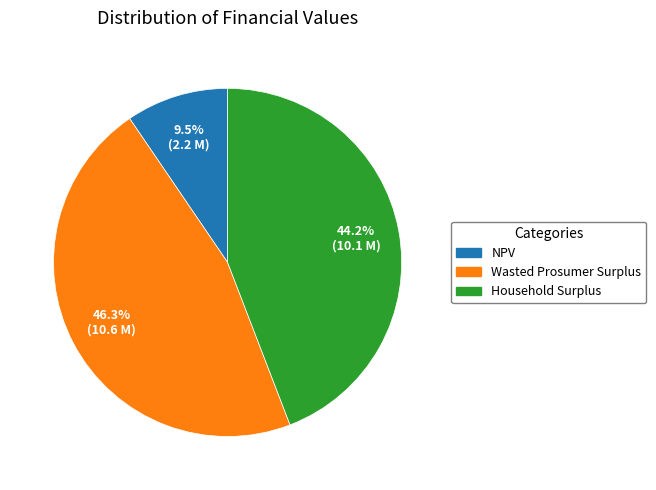

Approximately how many times larger is the value at NPV compared to Household Surplus?

0.2